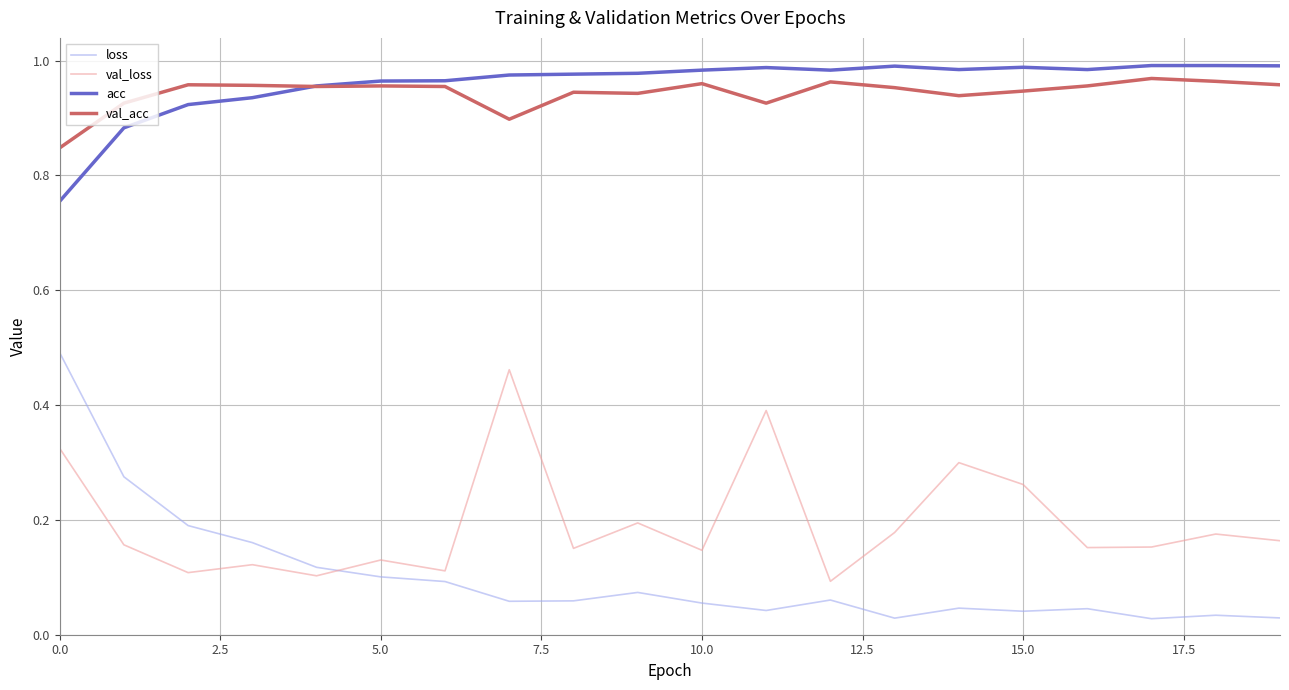

Which series has the largest range (max minus min)?

loss